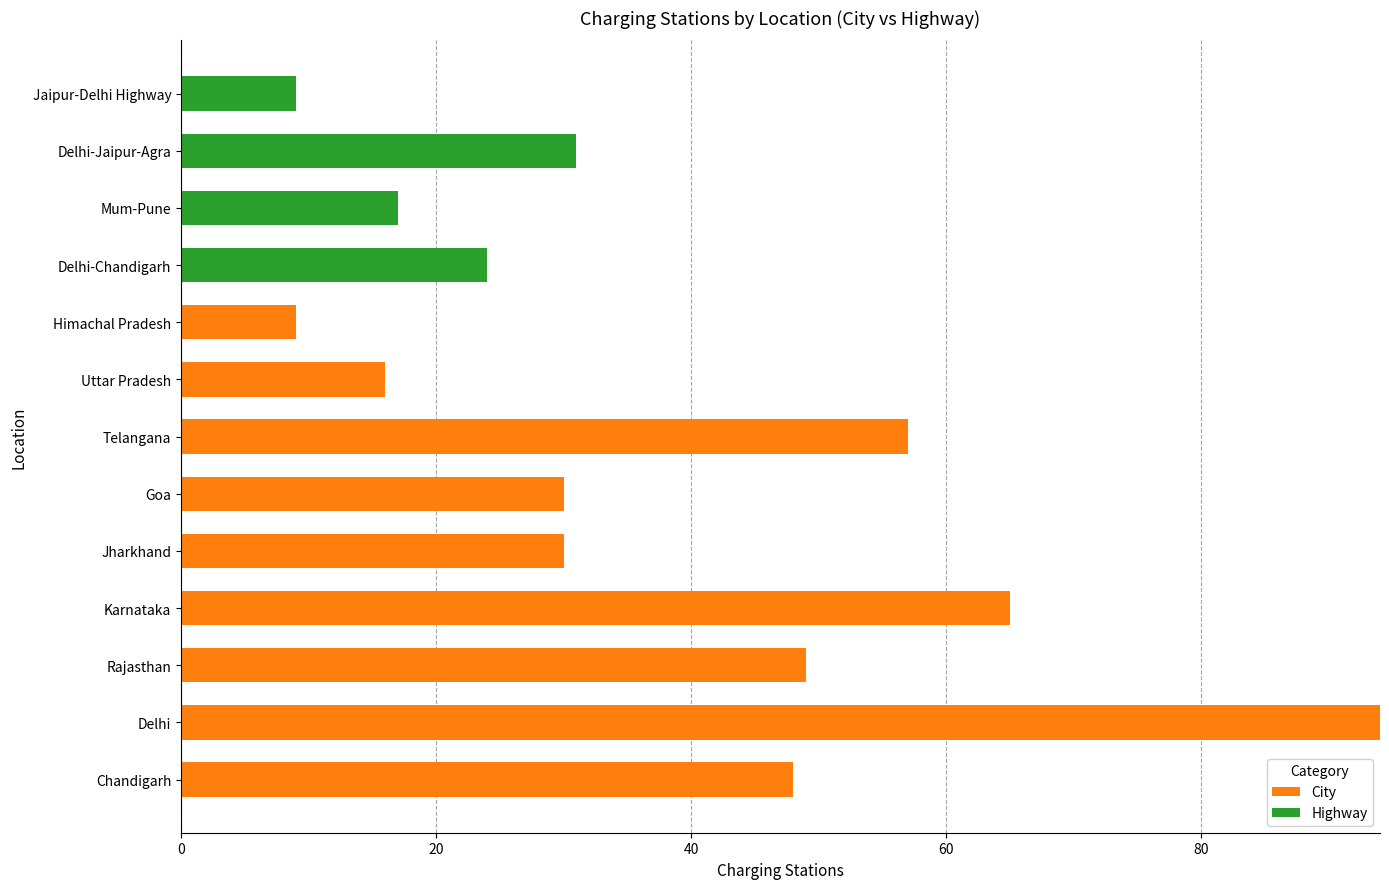

What is the highest value of the City series?

94